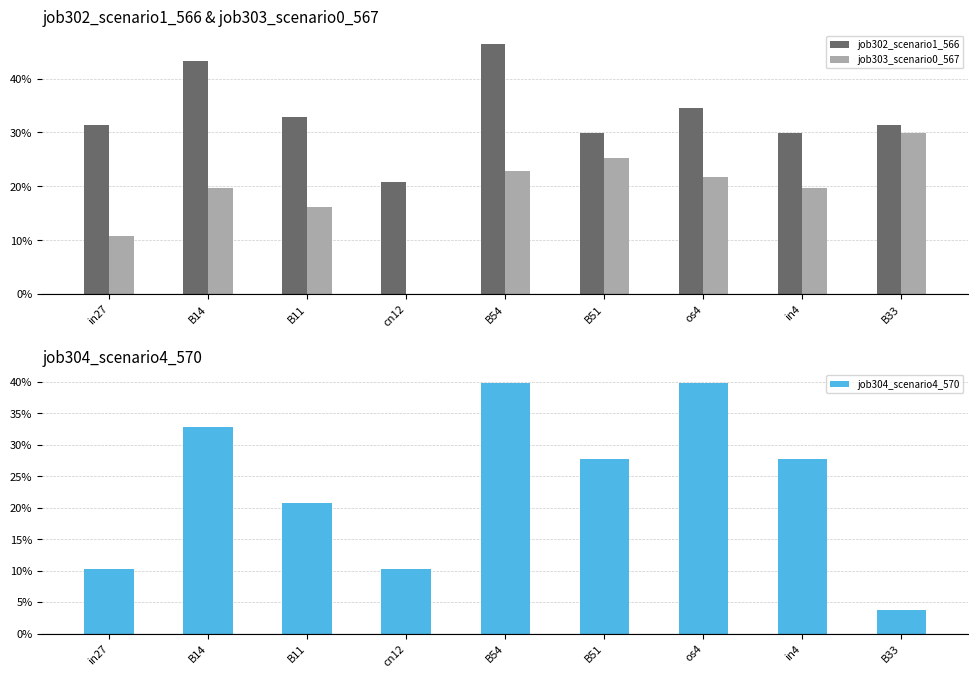

Reading left to right, list all the values displayed in this chart.

job302_scenario1_566: 0.3	0.4	0.3	0.2	0.5	0.3	0.3	0.3	0.3
job303_scenario0_567: 0.1	0.2	0.2	0.0	0.2	0.3	0.2	0.2	0.3
job304_scenario4_570: 0.1	0.3	0.2	0.1	0.4	0.3	0.4	0.3	0.0